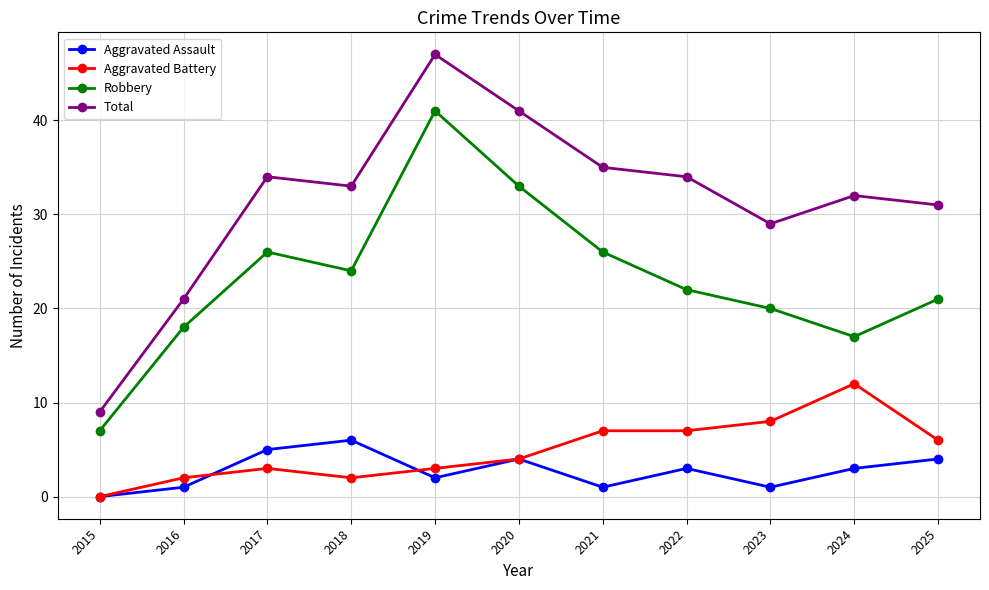

True or false: Aggravated Battery and Robbery intersect in this chart.

False